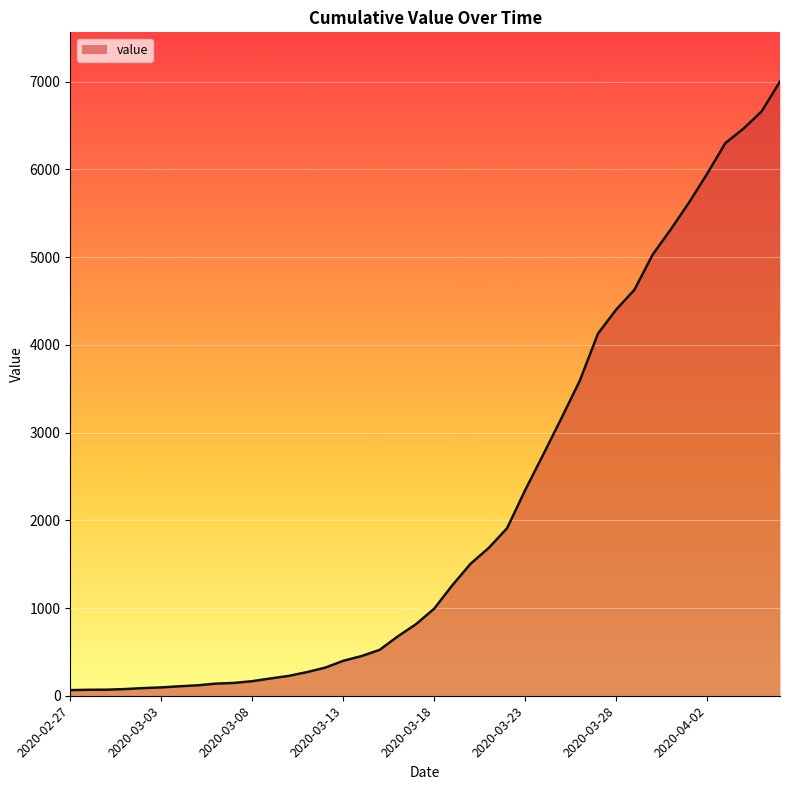

How many lines are shown in the chart?

1